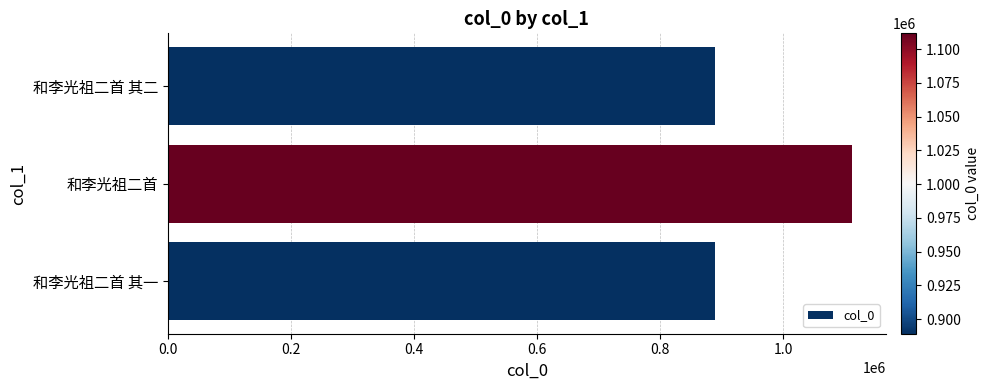

How many categories are shown in the chart?

3